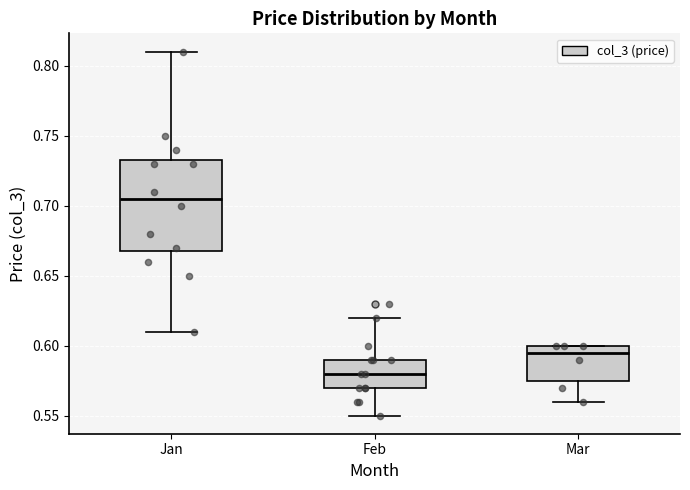

Reading left to right, read every box against the y-axis: the position of its median line, the range the box covers, and the ends of its whiskers. The values are not printed on the chart, so give them approximately, as read against the axis.

Jan: median 0.705, box 0.670 to 0.735, whiskers 0.610 to 0.810
Feb: median 0.580, box 0.570 to 0.590, whiskers 0.550 to 0.620
Mar: median 0.595, box 0.575 to 0.600, whiskers 0.560 to 0.600